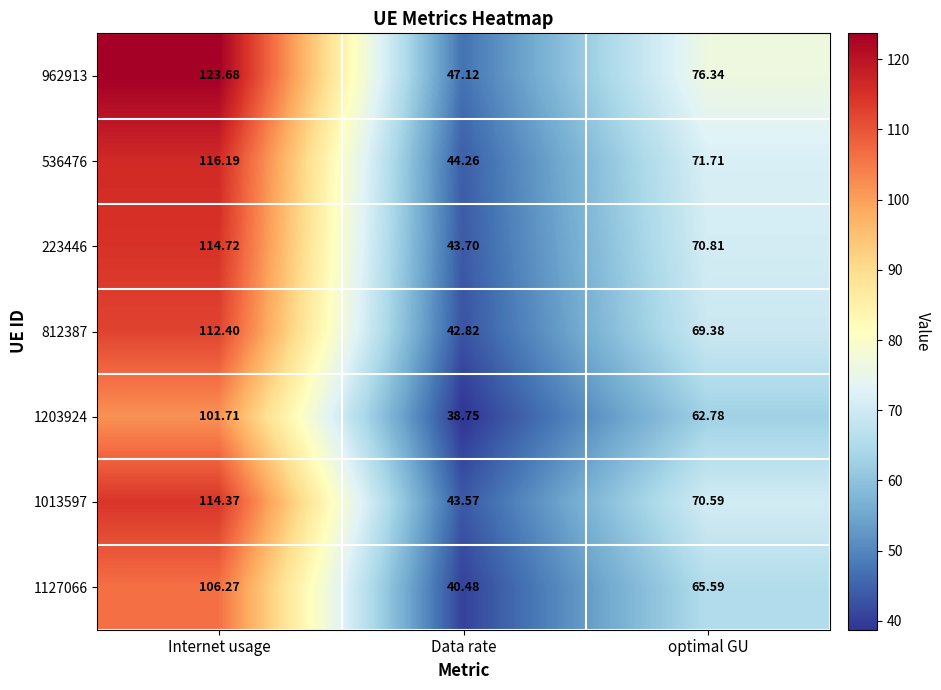

What value does the 1013597 series have at Internet usage?

114.4